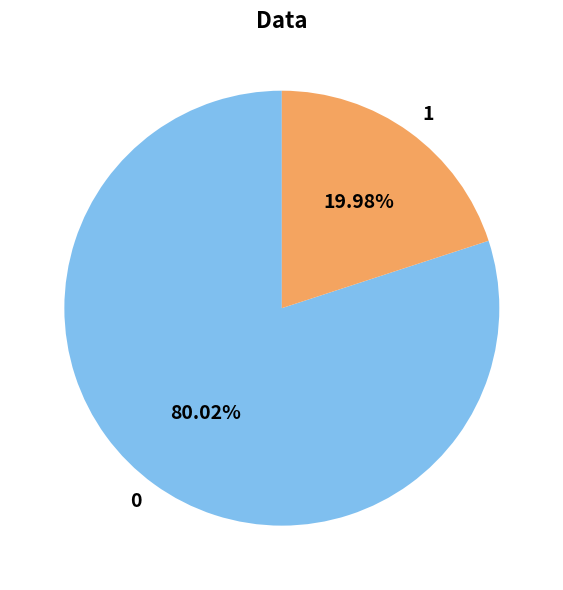

True or false: 1 accounts for 20% of the total.

True